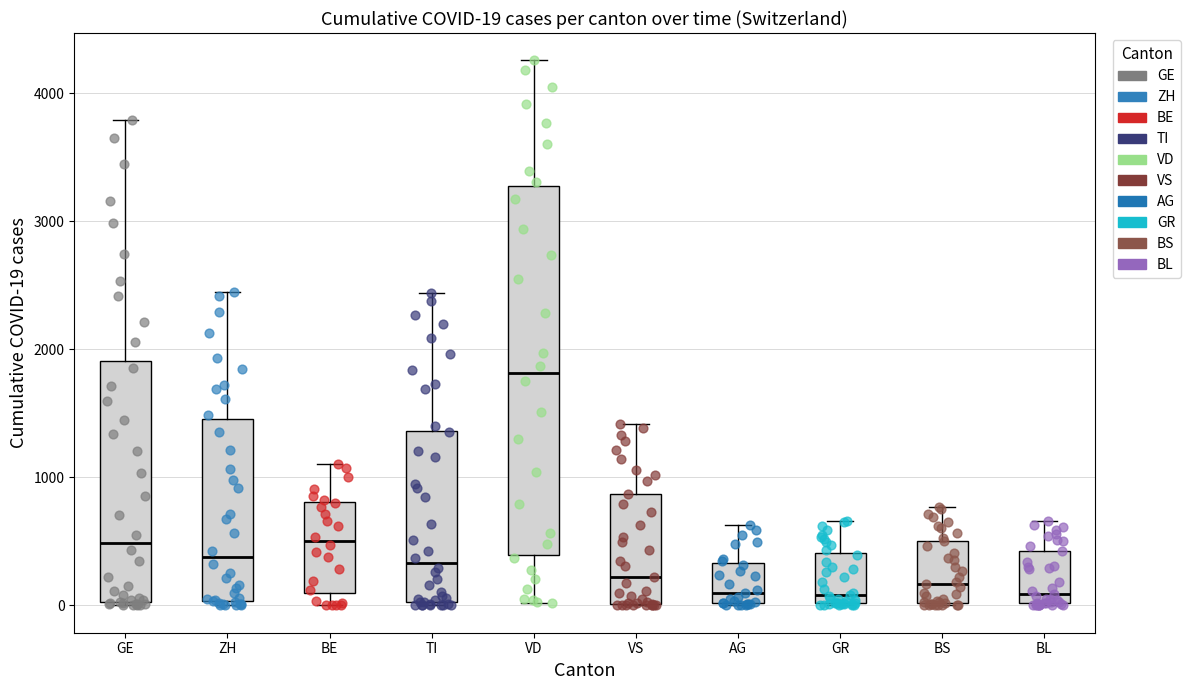

Which box is the tallest, from its lower edge to its upper edge?

VD